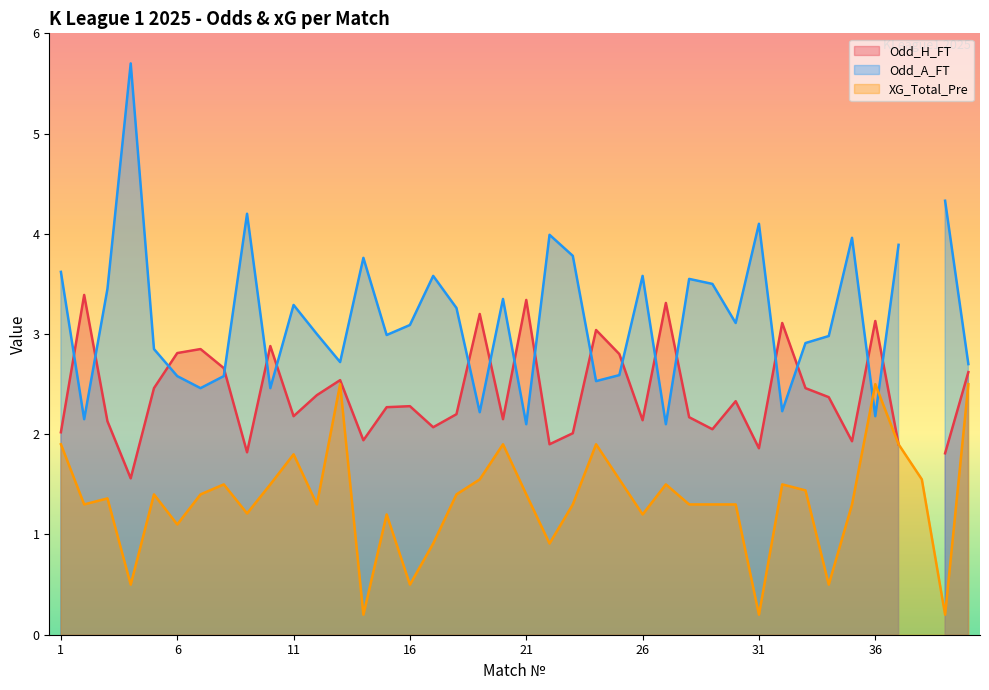

Which series changed the most between 18 and 23?

Odd_A_FT